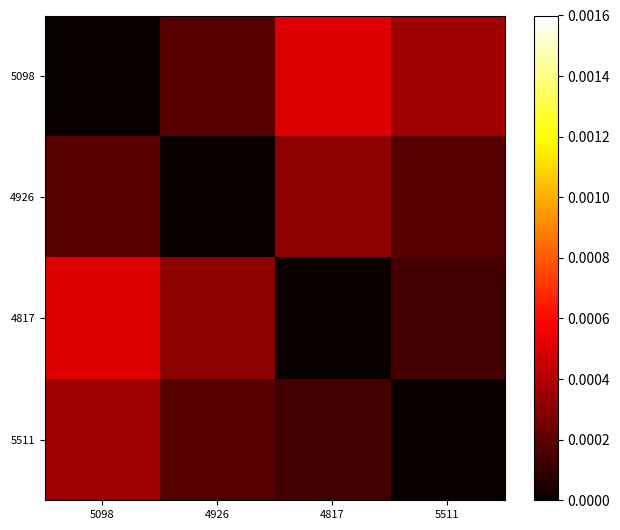

At which category does the chart reach its minimum across all series?

5098